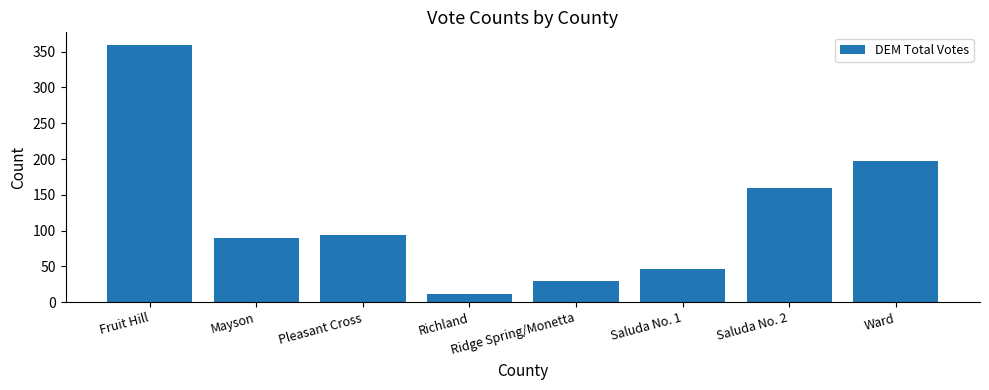

Is it true that the value at Mayson is 90?

True